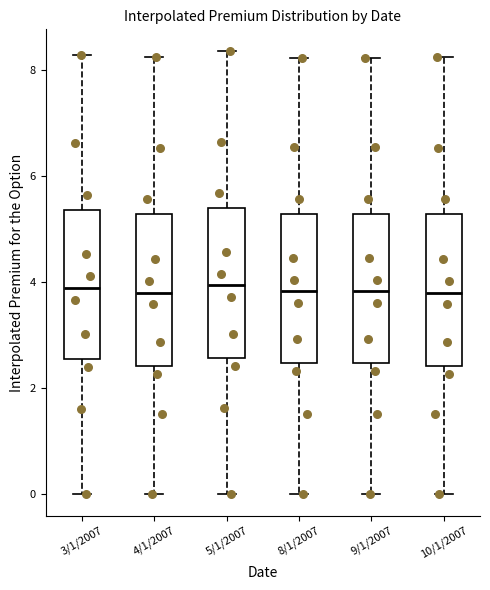

Where is the upper edge of the box for 5/1/2007 on the y-axis? The values are not printed on the chart, so give them approximately, as read against the axis.

5.4